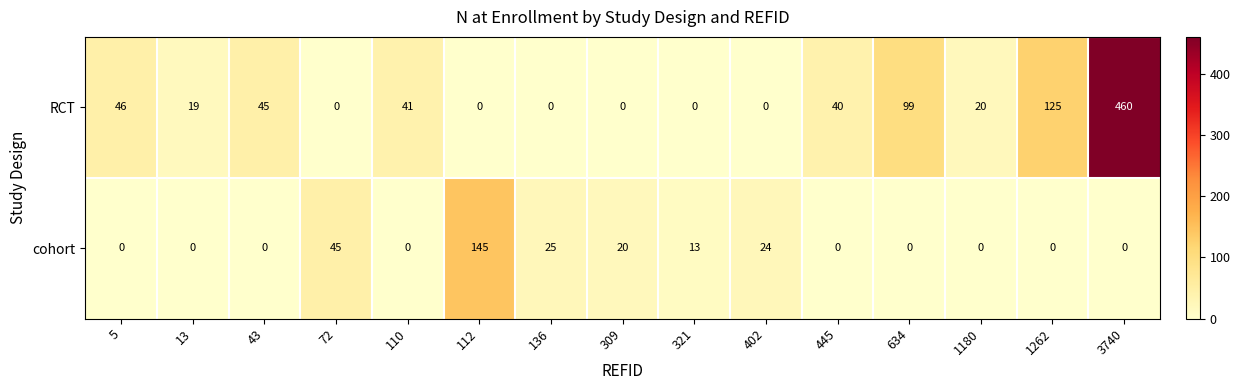

How many values in cohort are above zero?

6